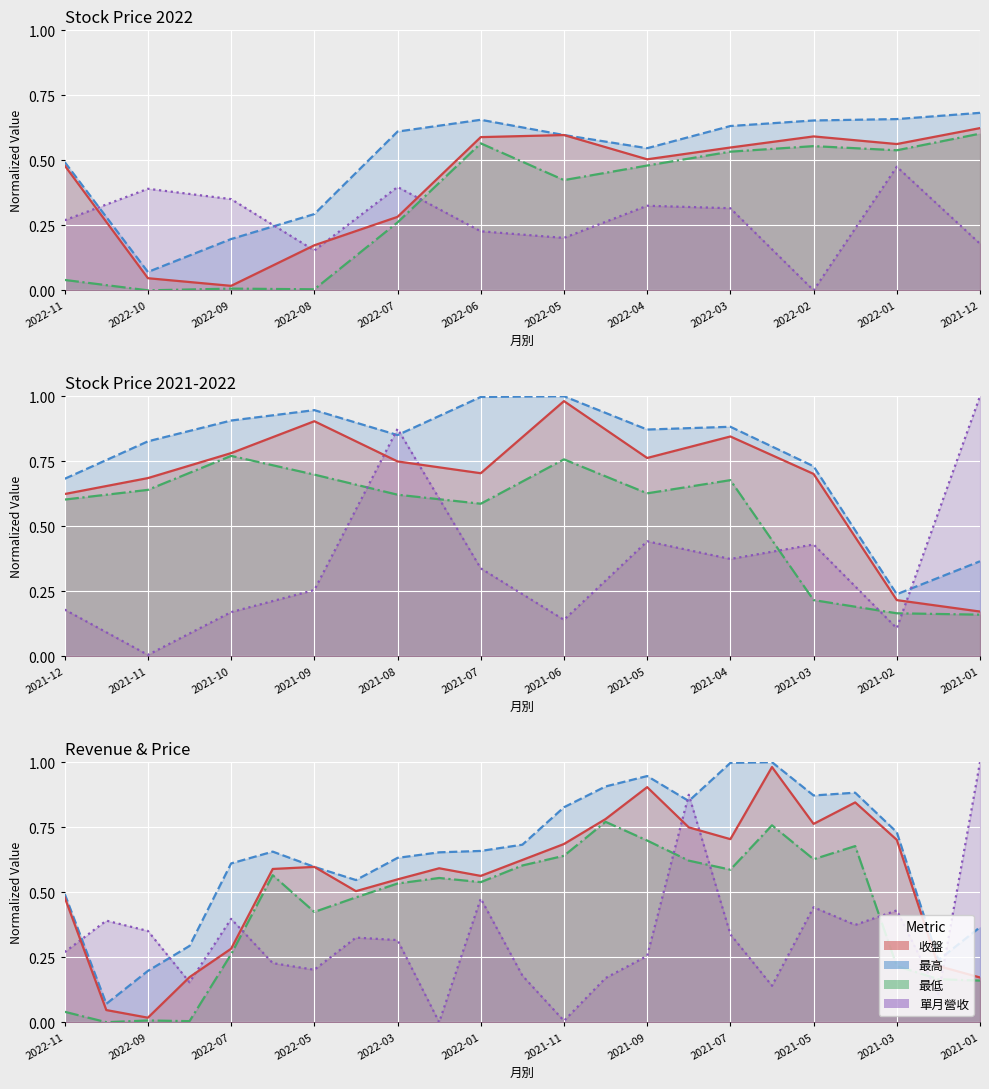

What is the label of the 6th point from the left?

2022-06